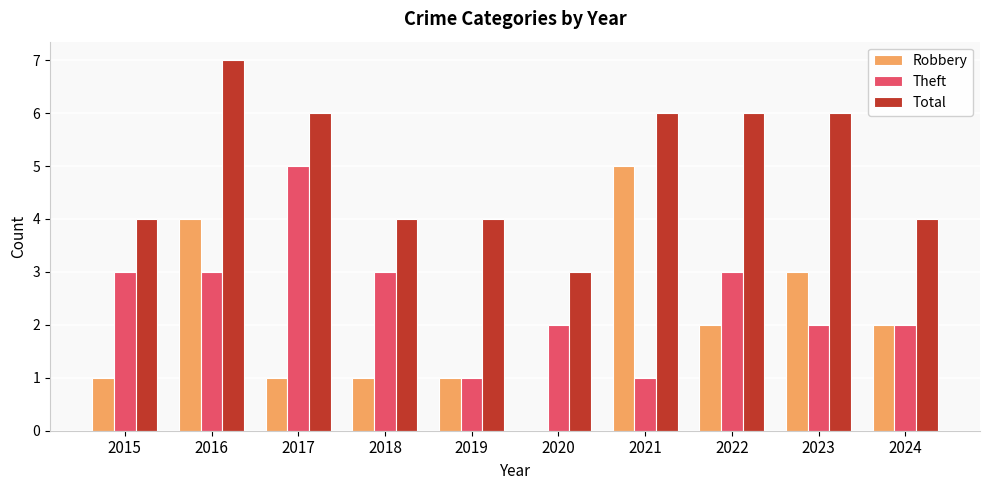

At which category is the sum across all series the highest?

2016